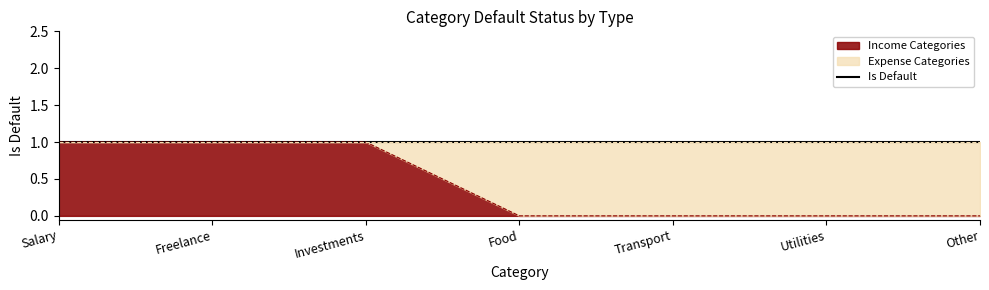

Which series has the largest total across all categories?

is_default